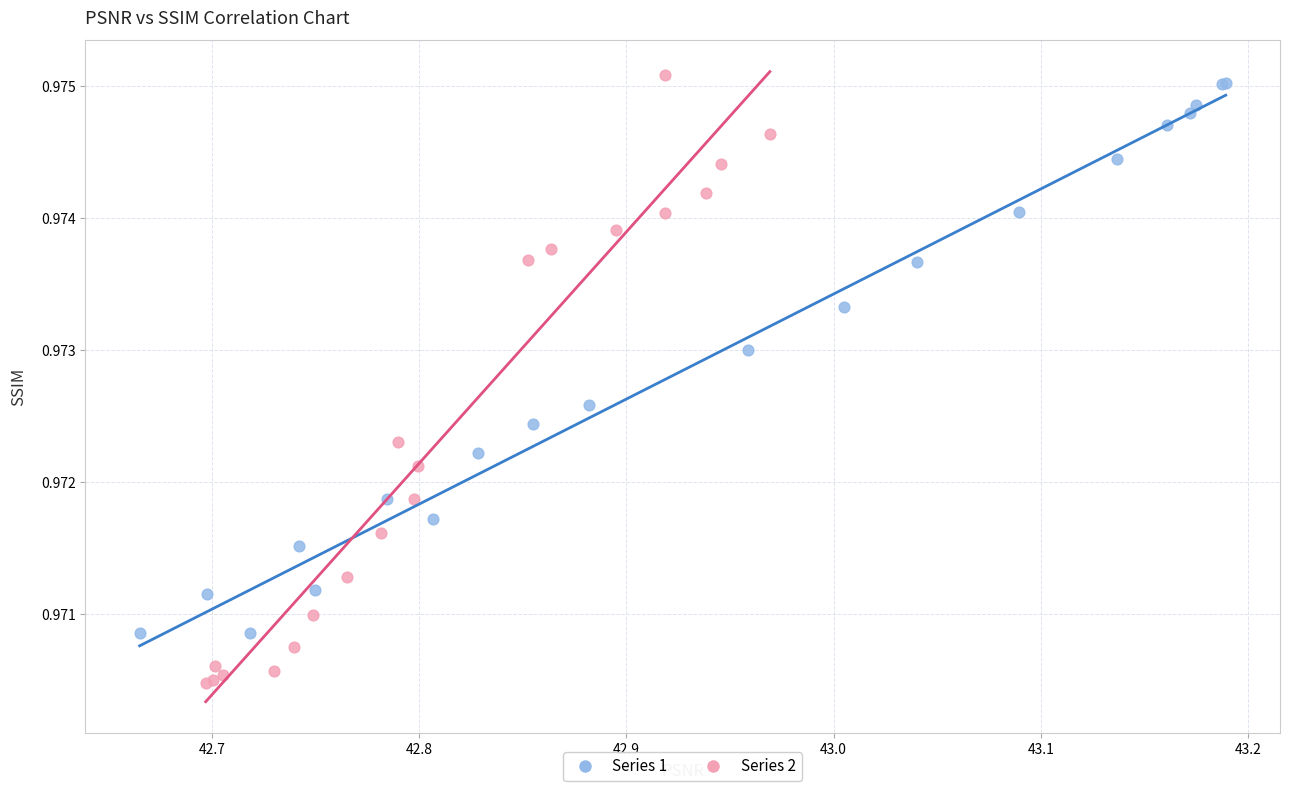

Which series reaches the minimum Y coordinate?

Series 2